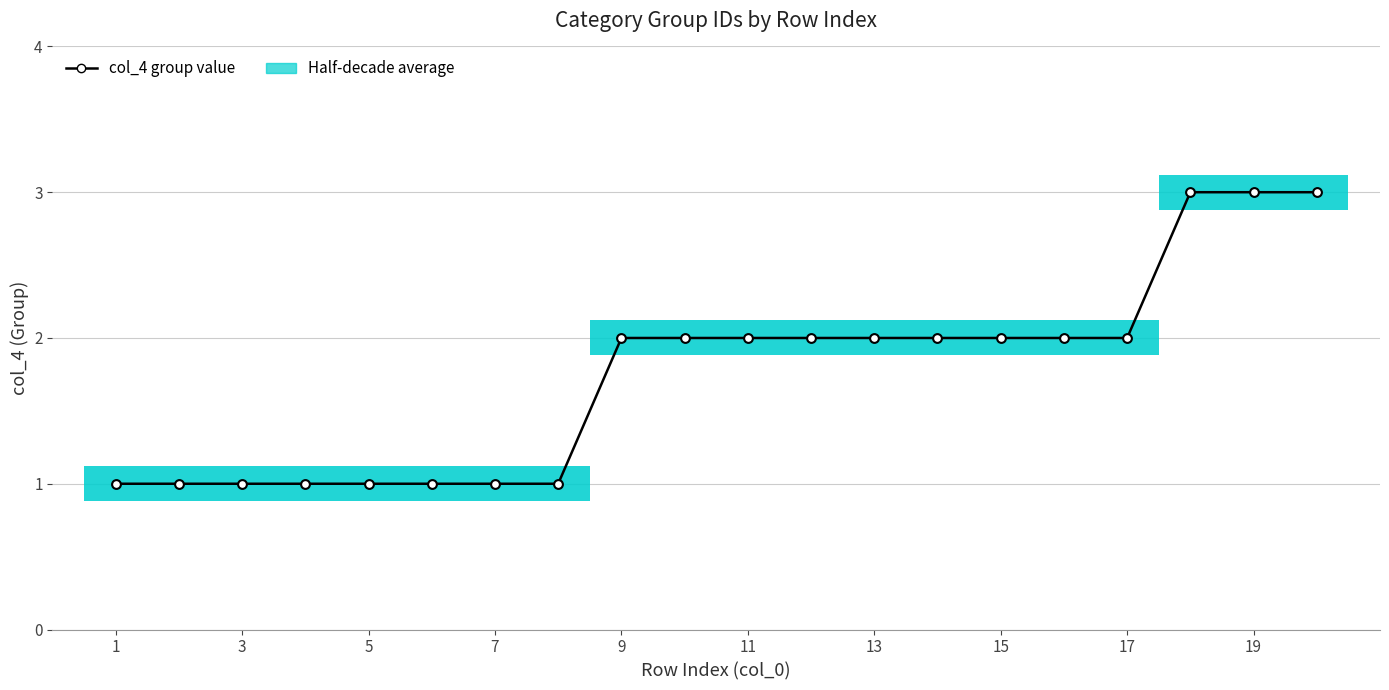

What is the change in value from 1 to 15?

+1